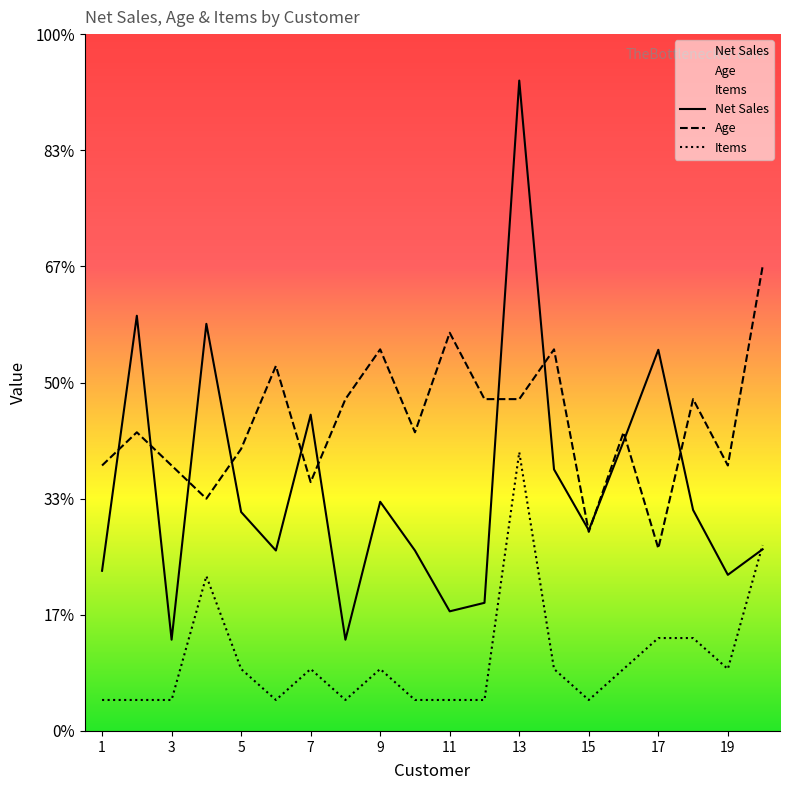

At which label does Age reach its peak?

20